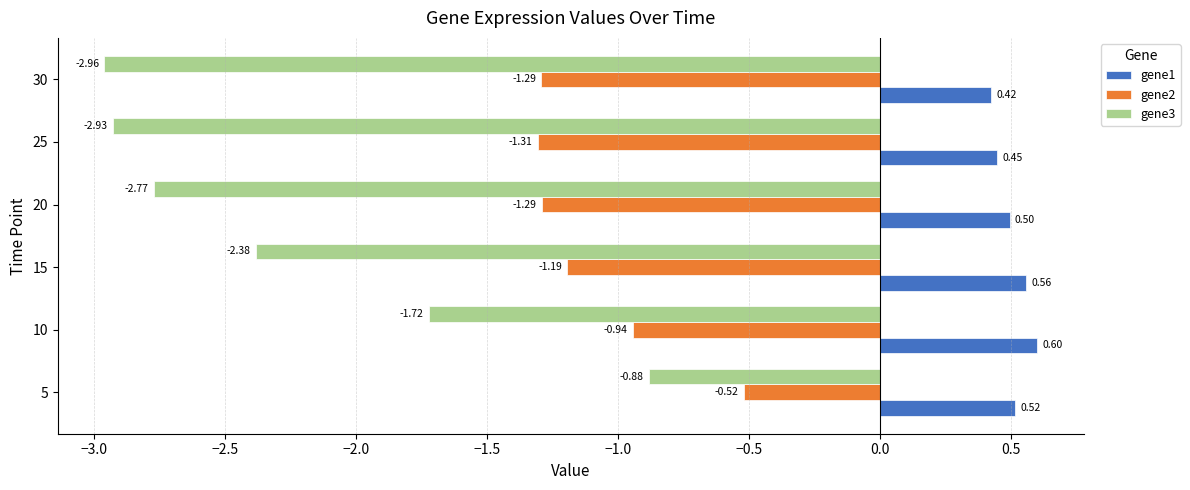

How many values in the gene3 series are below -2?

4